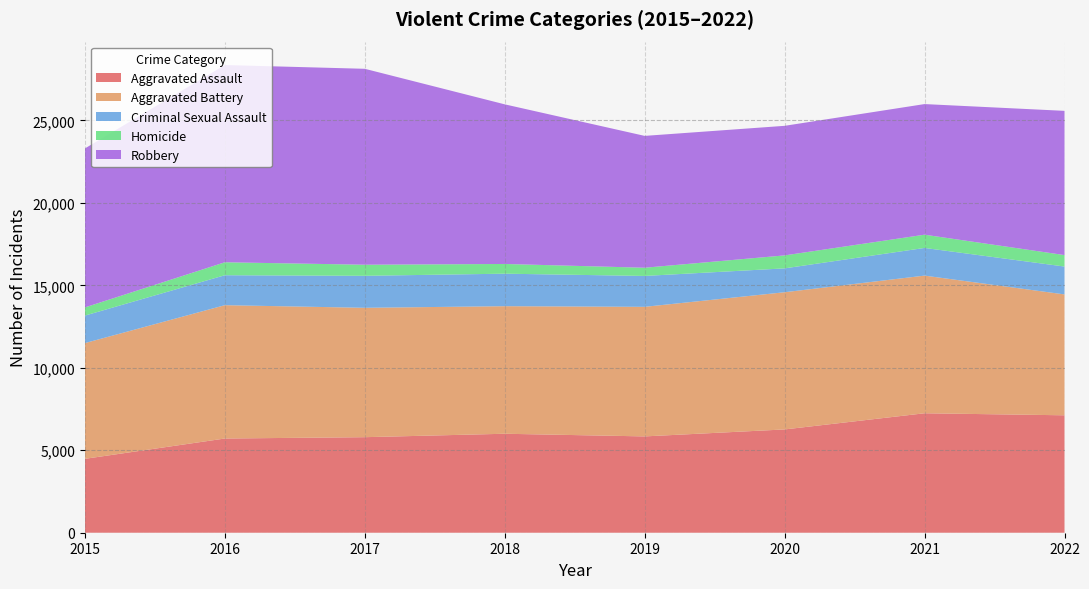

Reading left to right, what are all the values shown in this chart?

Aggravated Assault: 2015=4480	2016=5712	2017=5793	2018=6001	2019=5840	2020=6263	2021=7243	2022=7120
Aggravated Battery: 2015=7018	2016=8085	2017=7845	2018=7735	2019=7857	2020=8319	2021=8347	2022=7330
Criminal Sexual Assault: 2015=1668	2016=1816	2017=1940	2018=1971	2019=1873	2020=1447	2021=1678	2022=1690
Homicide: 2015=496	2016=786	2017=672	2018=589	2019=498	2020=787	2021=803	2022=695
Robbery: 2015=9638	2016=11960	2017=11880	2018=9679	2019=7994	2020=7856	2021=7920	2022=8745